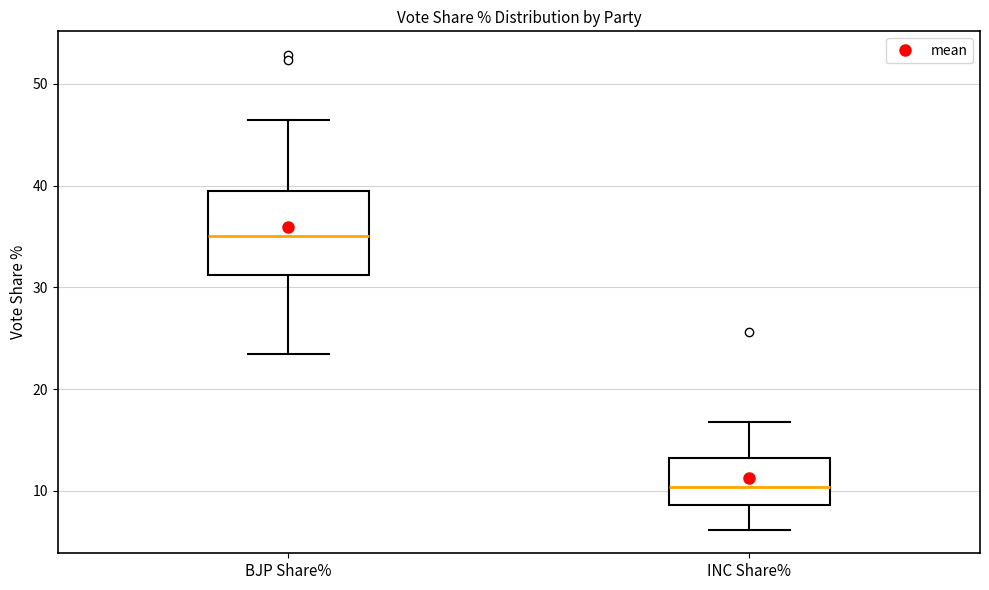

Reading left to right, read every box against the y-axis: the position of its median line, the range the box covers, and the ends of its whiskers. The values are not printed on the chart, so give them approximately, as read against the axis.

BJP Share%: median 35, box 31 to 39, whiskers 23 to 47
INC Share%: median 10, box 9 to 13, whiskers 6 to 17